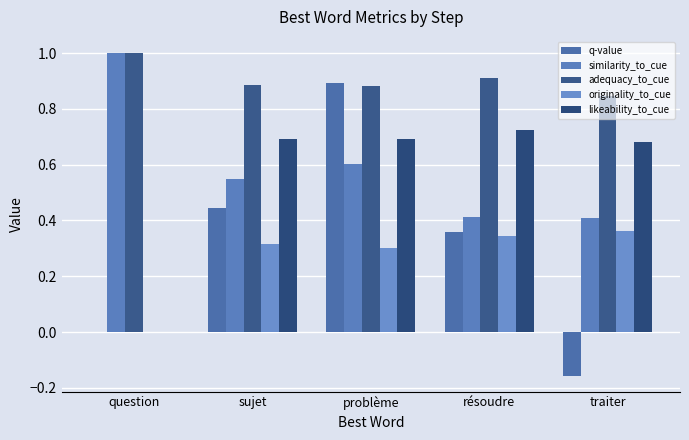

Reading right to left, what are all the values shown in this chart?

q-value: traiter=-0.2	résoudre=0.4	problème=0.9	sujet=0.4	question=0.0
similarity_to_cue: traiter=0.4	résoudre=0.4	problème=0.6	sujet=0.5	question=1.0
adequacy_to_cue: traiter=0.8	résoudre=0.9	problème=0.9	sujet=0.9	question=1.0
originality_to_cue: traiter=0.4	résoudre=0.3	problème=0.3	sujet=0.3	question=0.0
likeability_to_cue: traiter=0.7	résoudre=0.7	problème=0.7	sujet=0.7	question=0.0